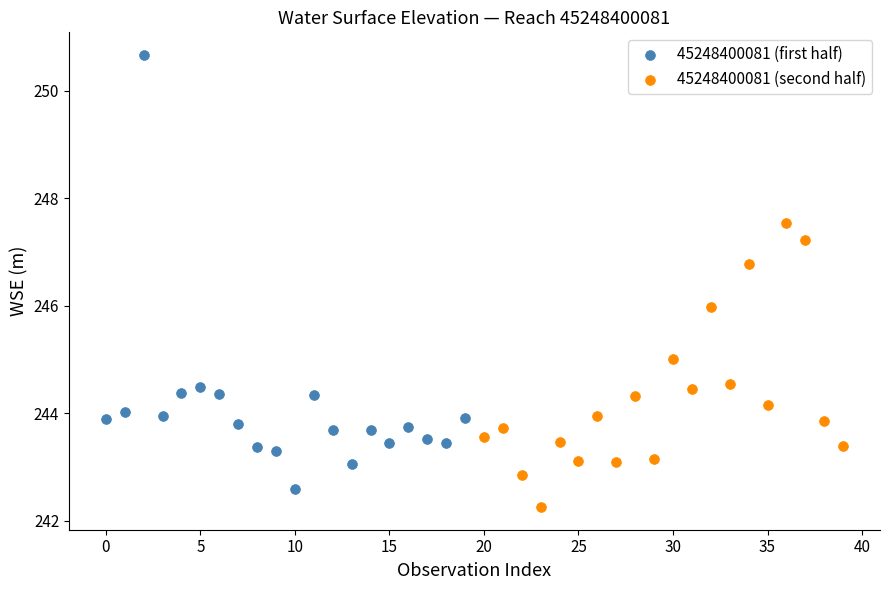

Which series contains the highest Y value?

45248400081 (first half)